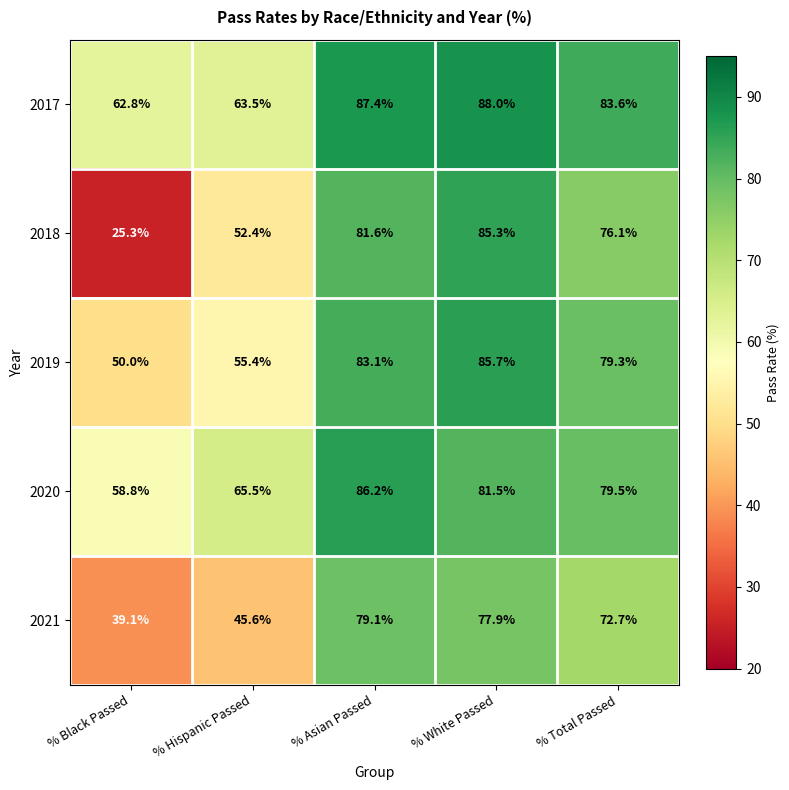

Rank the series by their maximum value, from highest to lowest.

2017, 2020, 2019, 2018, 2021